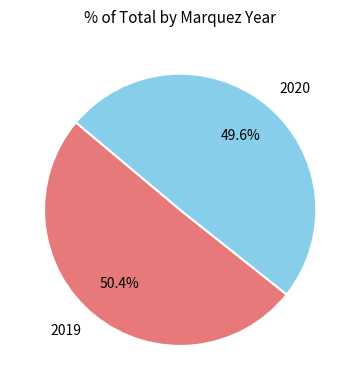

What percentage is the 2020 slice, to the nearest percent?

50%